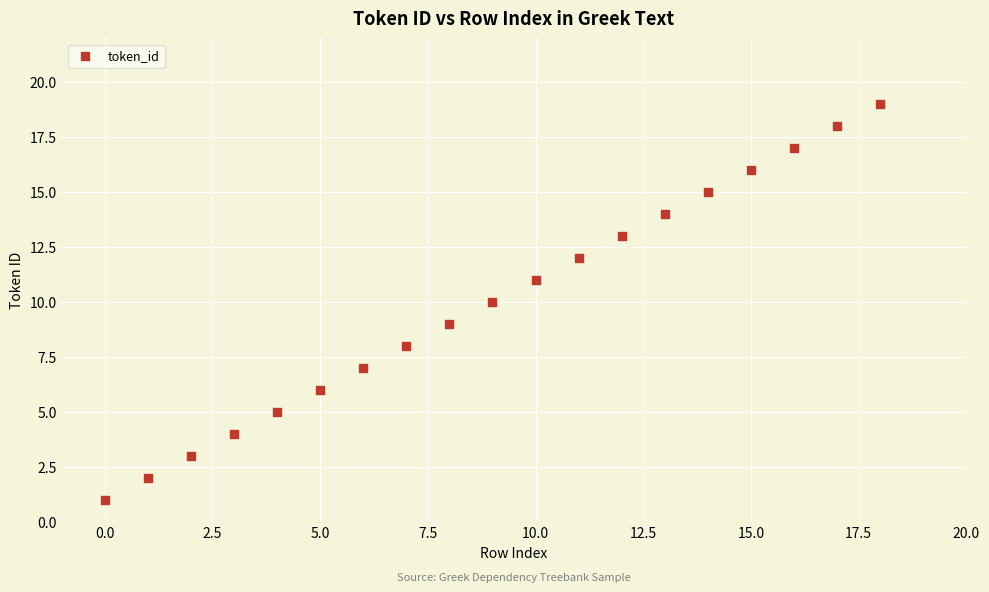

What is the range of Y values (max minus min)?

18